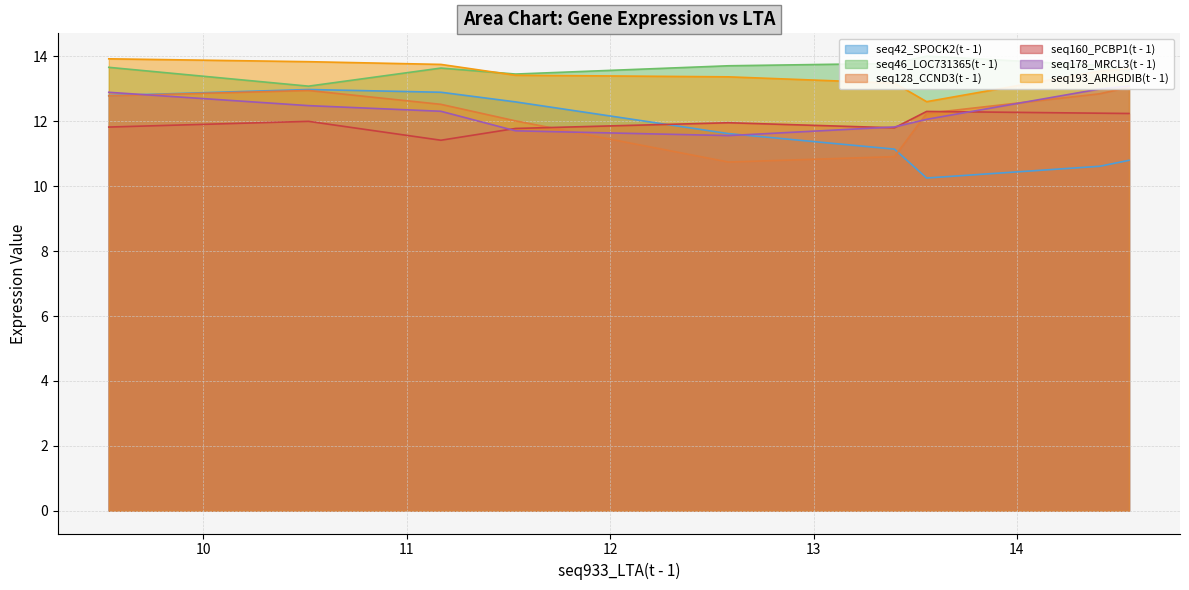

How many data points in seq42_SPOCK2(t - 1) are above 11?

6